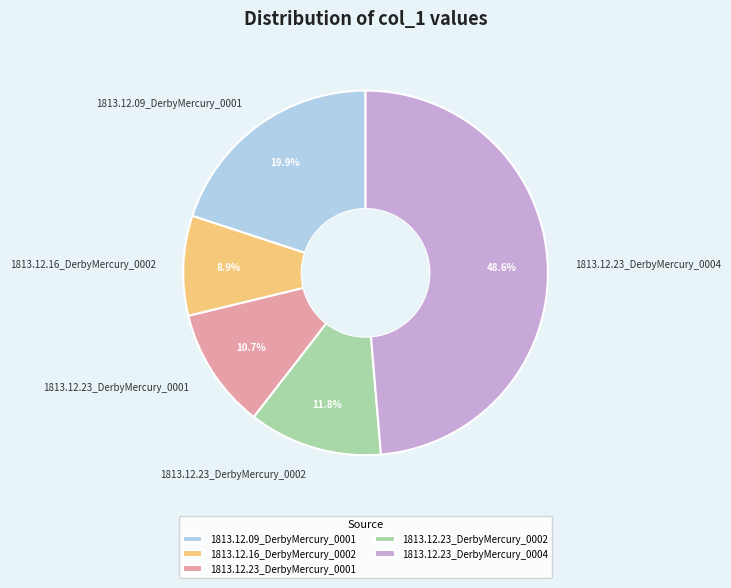

To the nearest percent, what portion does 1813.12.23_DerbyMercury_0002 represent?

12%